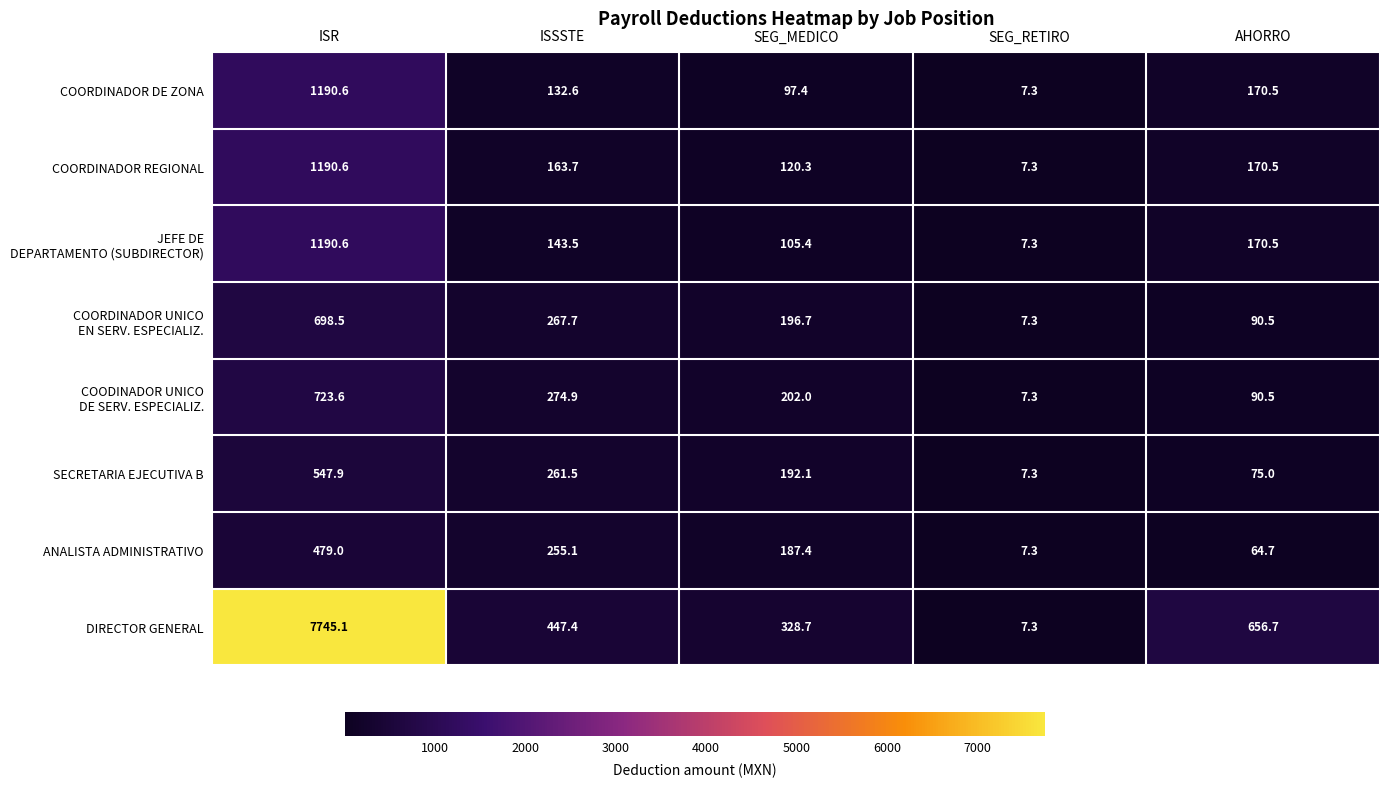

What is the sum of the SECRETARIA EJECUTIVA B values at SEG_MEDICO and ISSSTE?

453.6